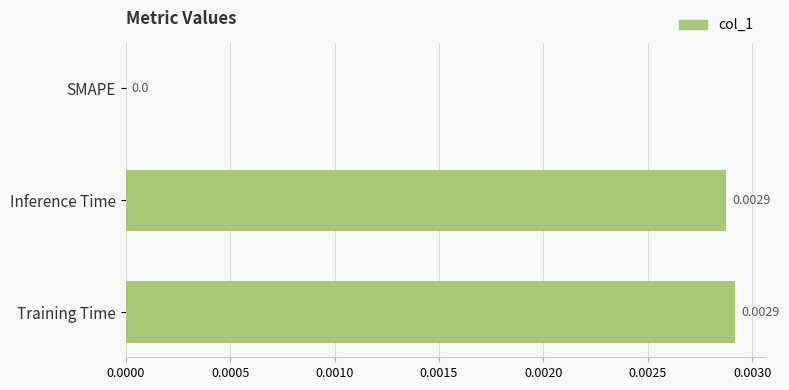

Between Inference Time and SMAPE, which is larger?

Inference Time